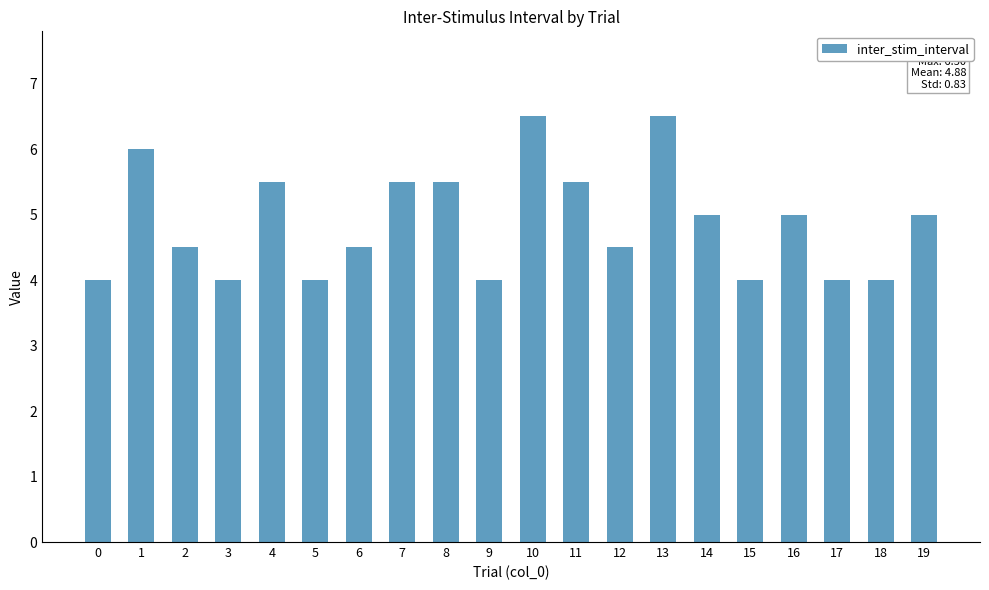

What is the difference between the maximum and minimum values?

2.5